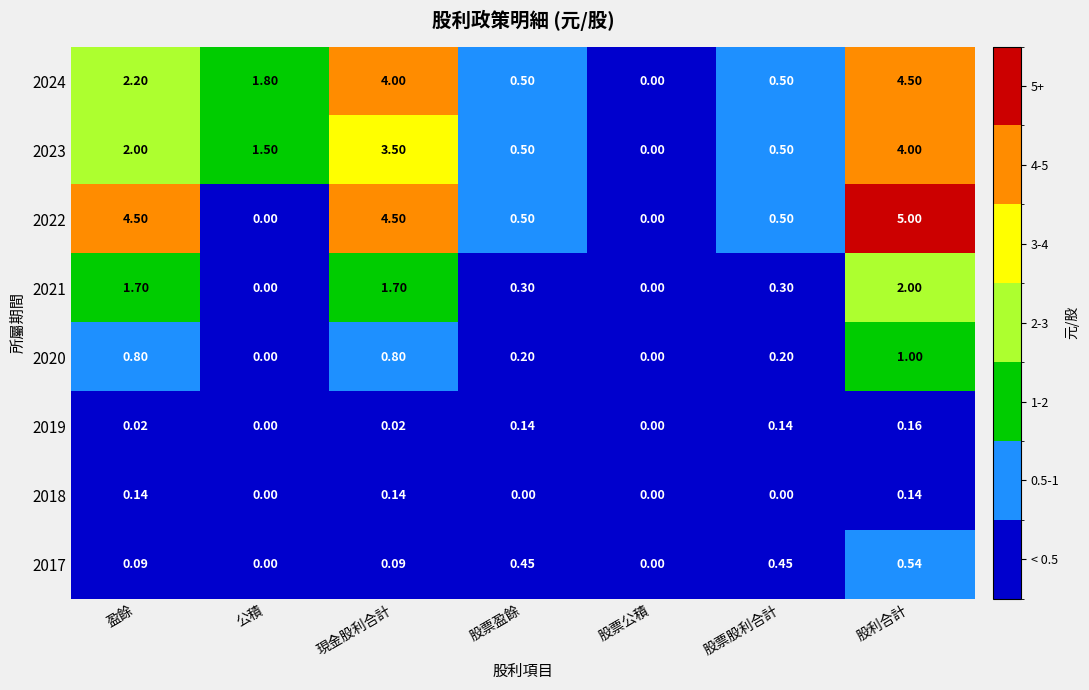

At which label does 2023 first exceed 1?

盈餘